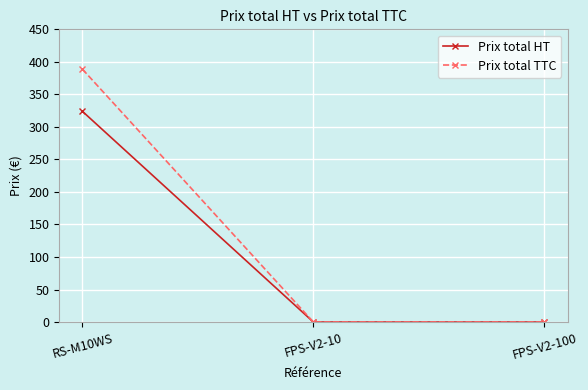

What is the sum of all Prix total TTC values?

388.8